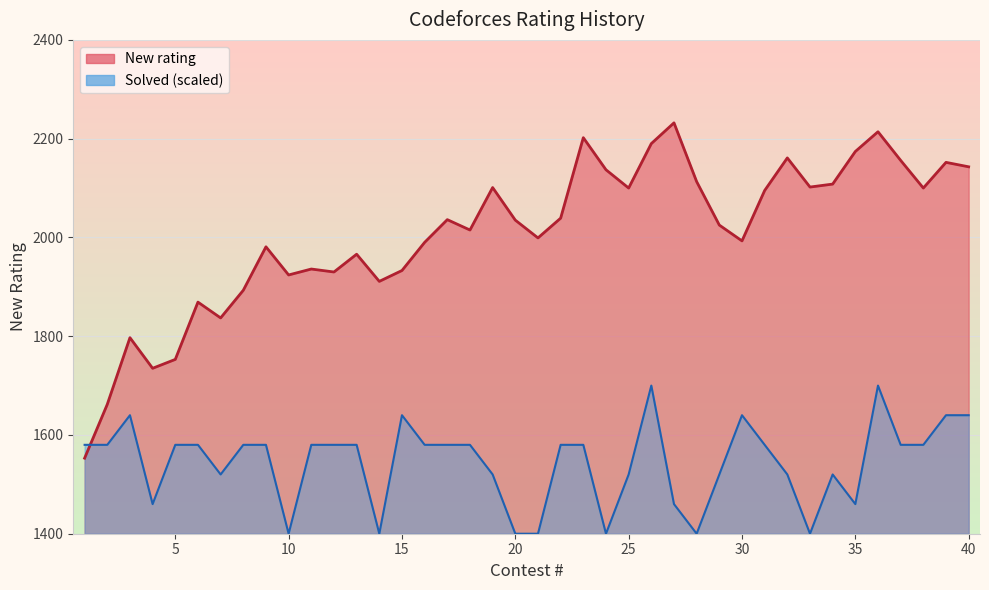

How many times do Solved and New rating cross each other?

1